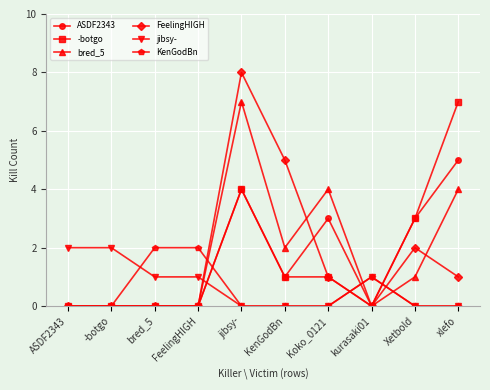

What is the total value across all series at Xetbold?

9